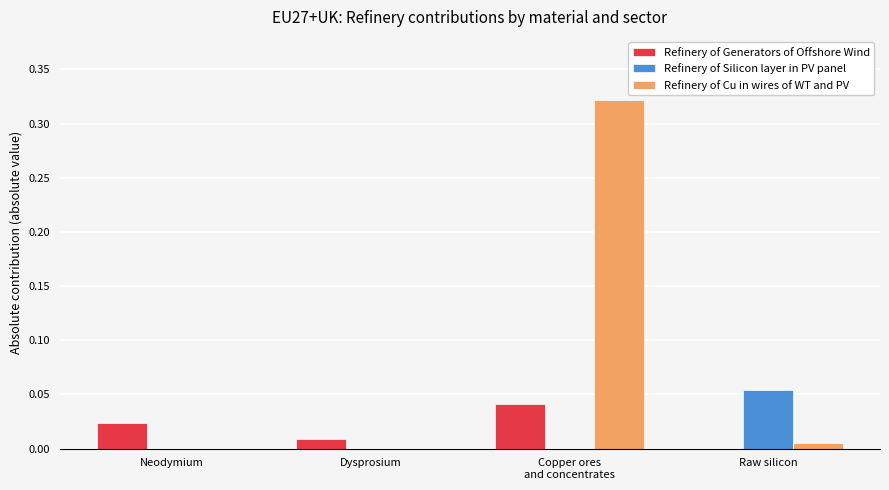

The value of Refinery of Generators of Offshore Wind at Raw silicon is 0.0. True or false?

True